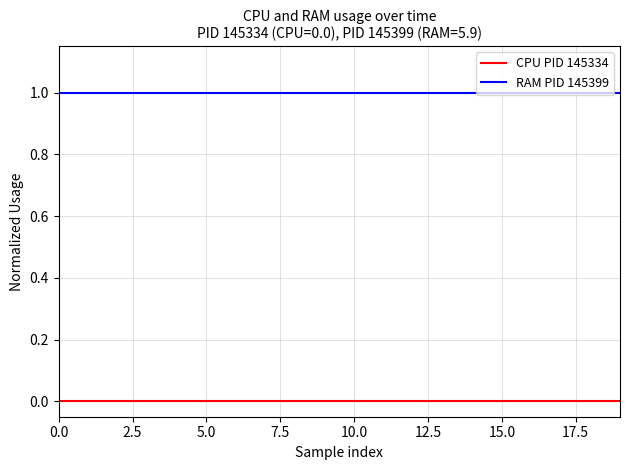

How many categories are shown in the chart?

20